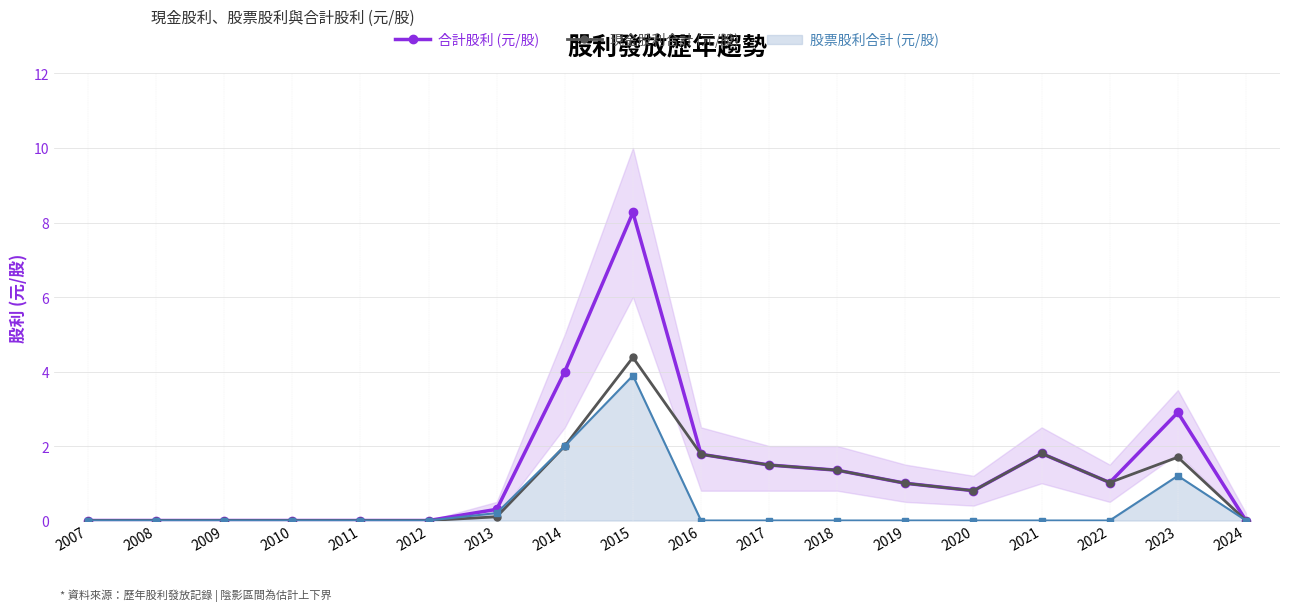

Where is 合計股利 (元/股) nearest to the value 4?

2014